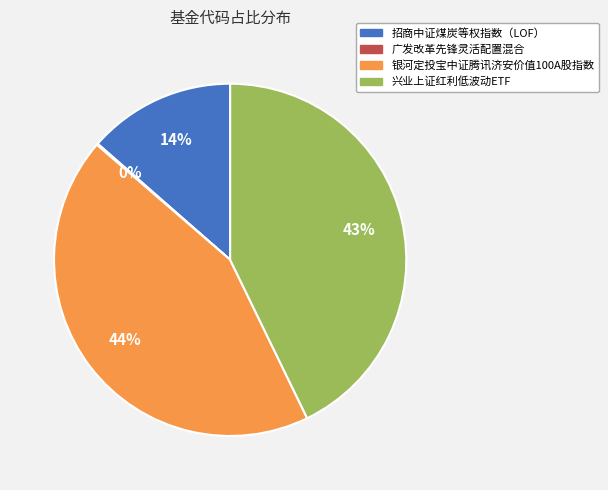

What percentage is the 招商中证煤炭等权指数（LOF） slice, to the nearest percent?

14%